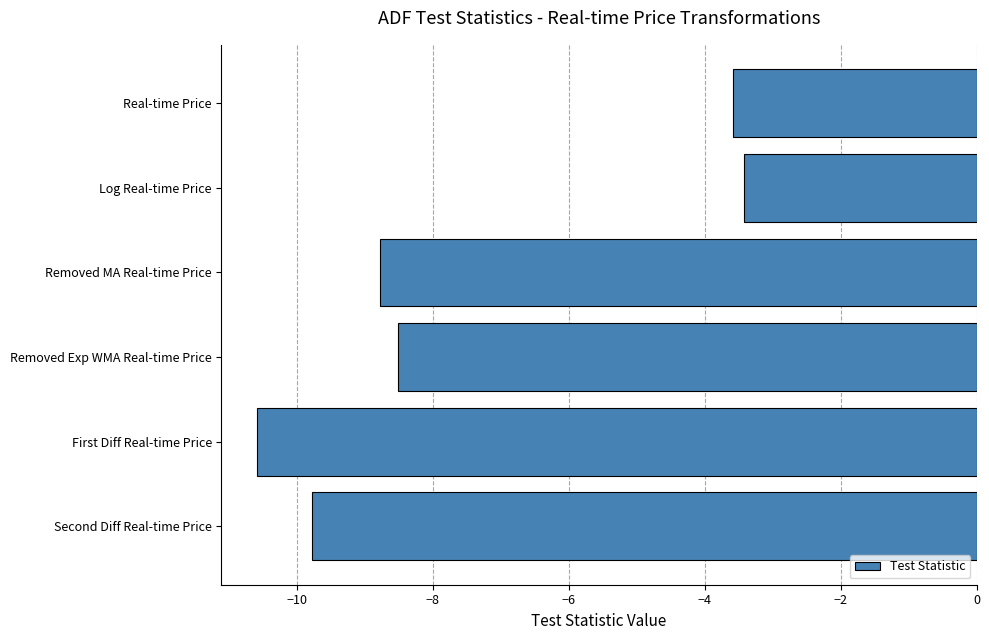

Are the bars grouped side by side (vs. stacked)?

No